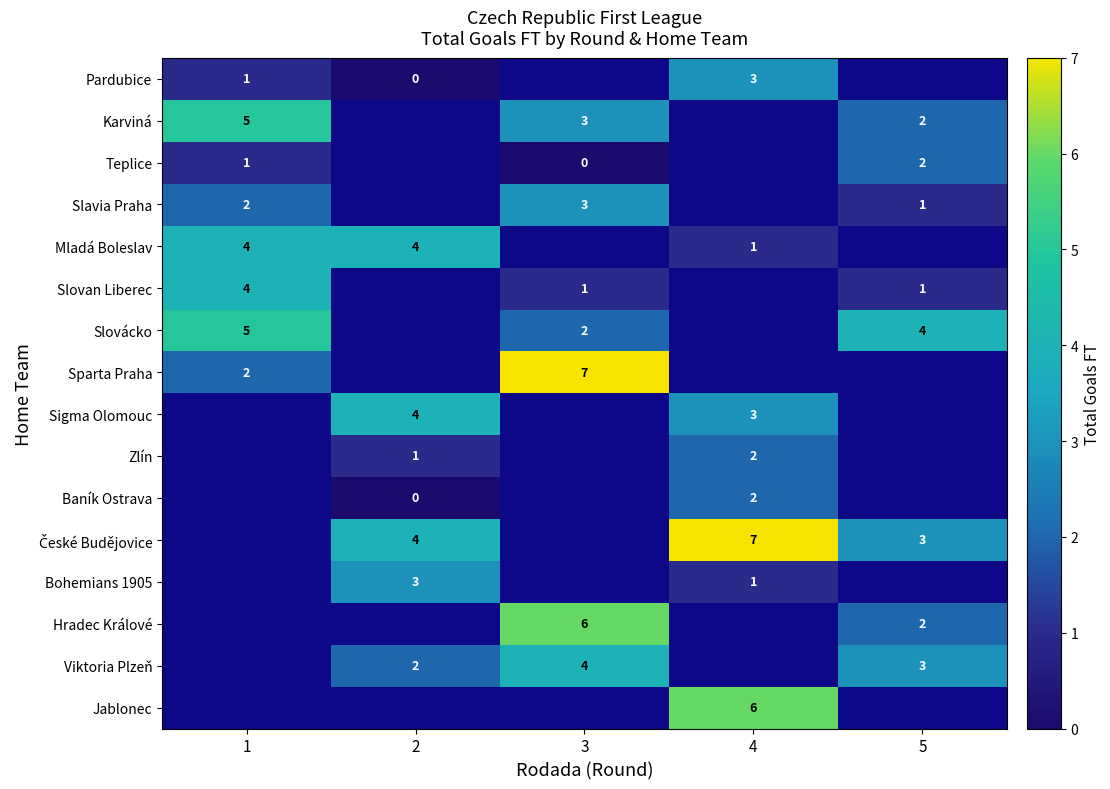

Is the value of Karviná at 1 greater than the value of Mladá Boleslav at 4?

Yes